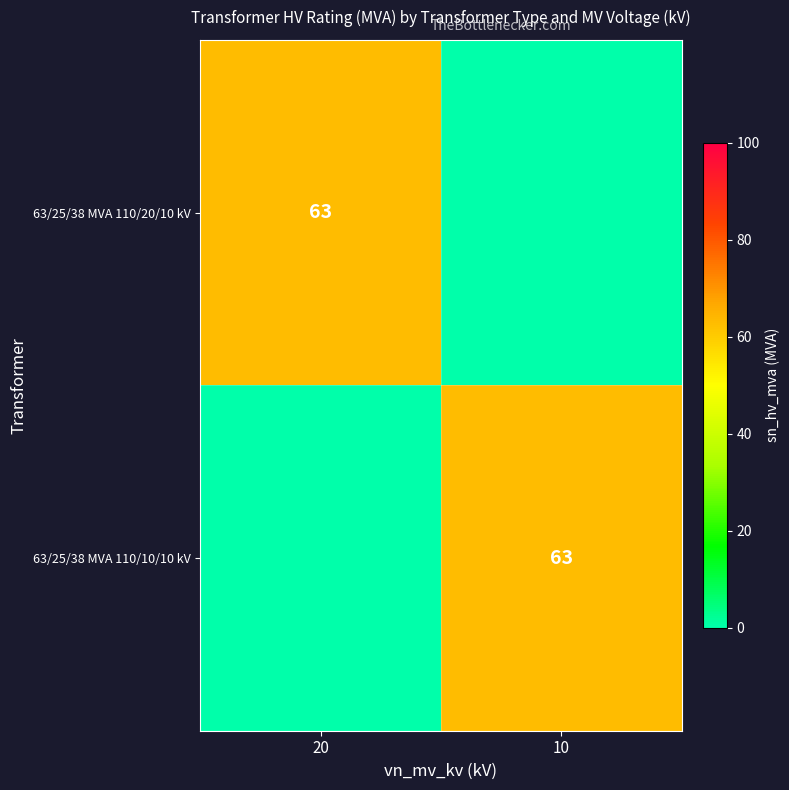

The 63/25/38 MVA 110/20/10 kV series shows 33 at 20. True or false?

False